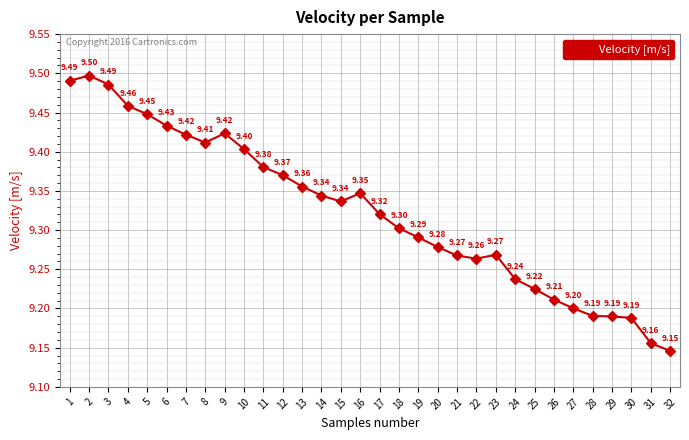

Between 25 and 31, which is larger?

25